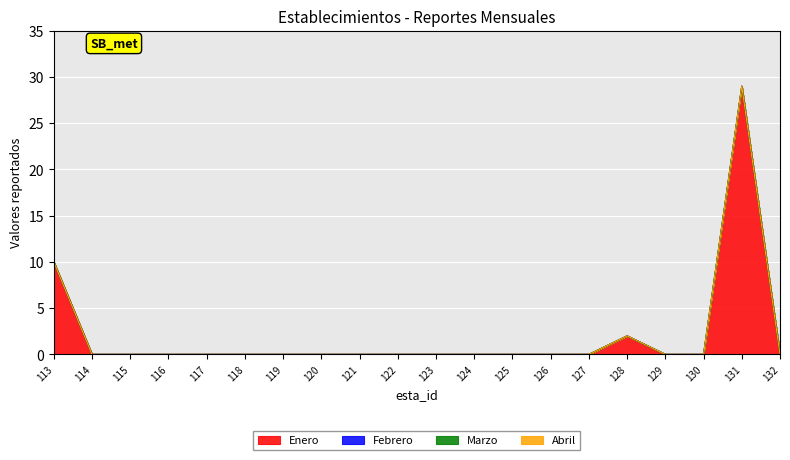

Reading left to right, list all the values displayed in this chart.

Enero: 10	0	0	0	0	0	0	0	0	0	0	0	0	0	0	2	0	0	29	0
Febrero: 0	0	0	0	0	0	0	0	0	0	0	0	0	0	0	0	0	0	0	0
Marzo: 0	0	0	0	0	0	0	0	0	0	0	0	0	0	0	0	0	0	0	0
Abril: 0	0	0	0	0	0	0	0	0	0	0	0	0	0	0	0	0	0	0	0